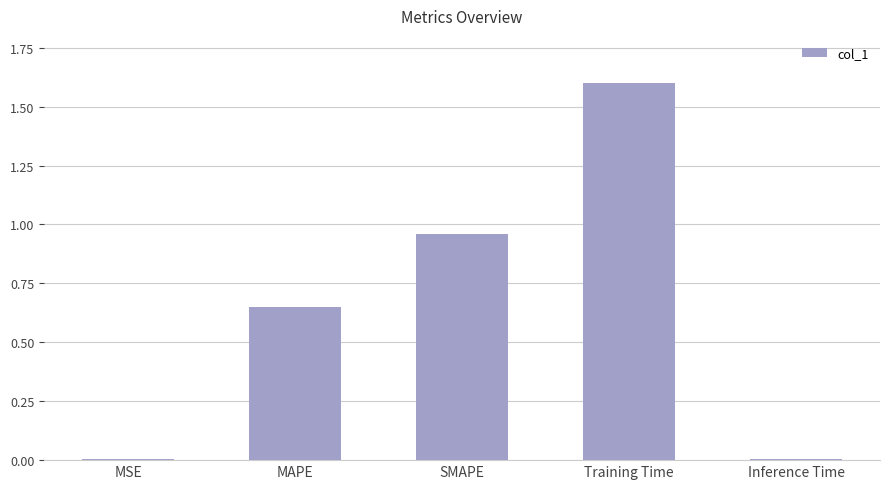

The chart shows a value of 0.0 at Inference Time. True or false?

True